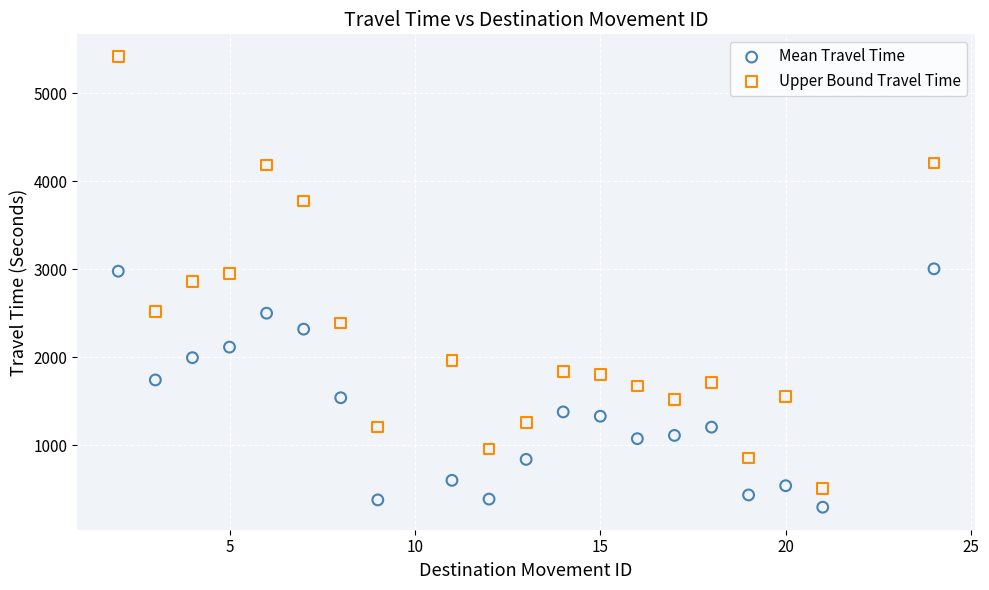

Across all data points, what is the range of X values (max minus min)?

22